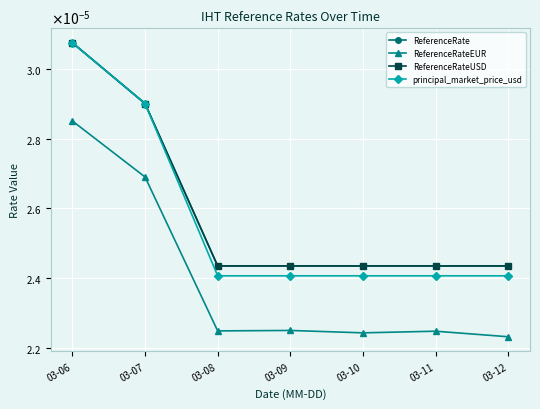

Which category has the highest value in the ReferenceRateUSD series?

03-06